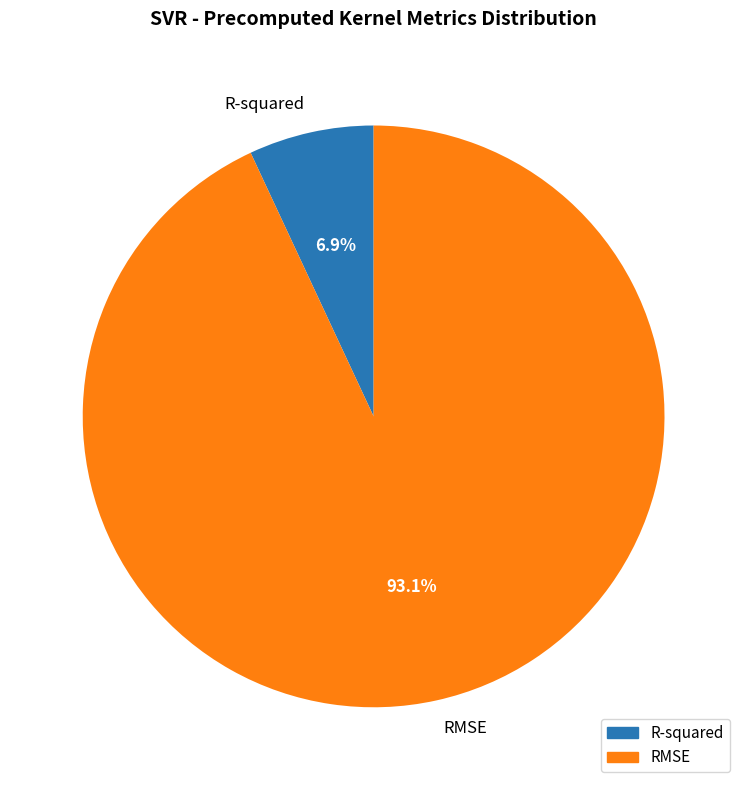

Rank the categories by value from lowest to highest.

R-squared, RMSE